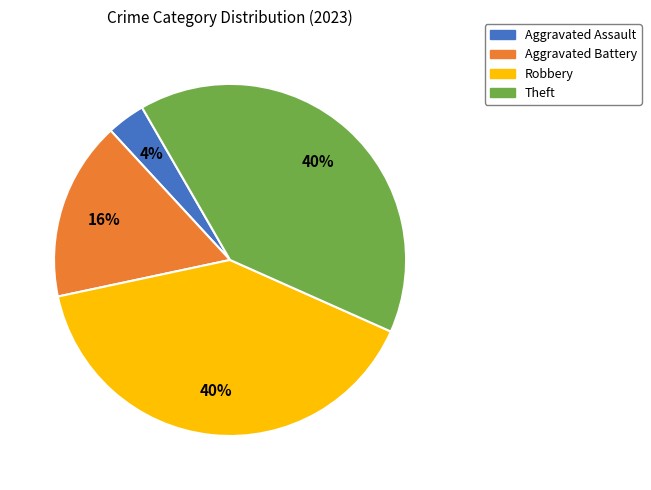

Is there any slice that represents more than half of the pie?

No